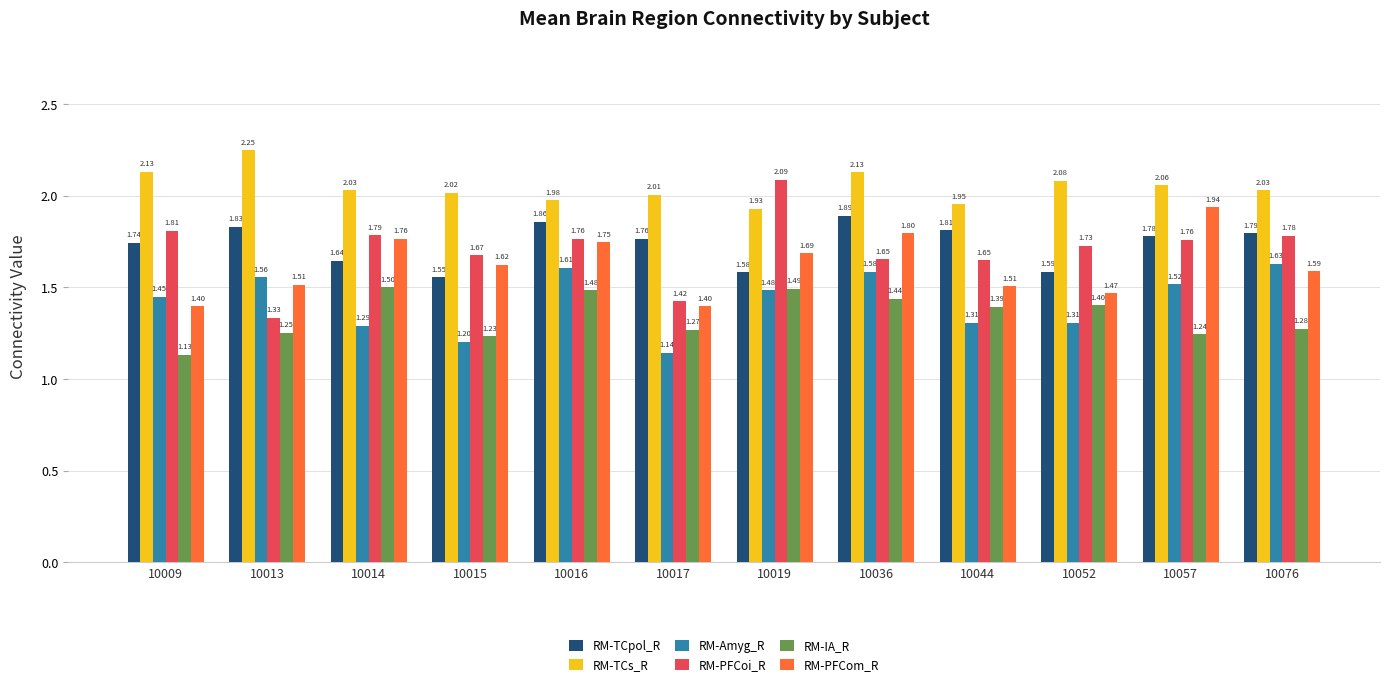

Which category has the highest value in the RM-PFCom_R series?

10057